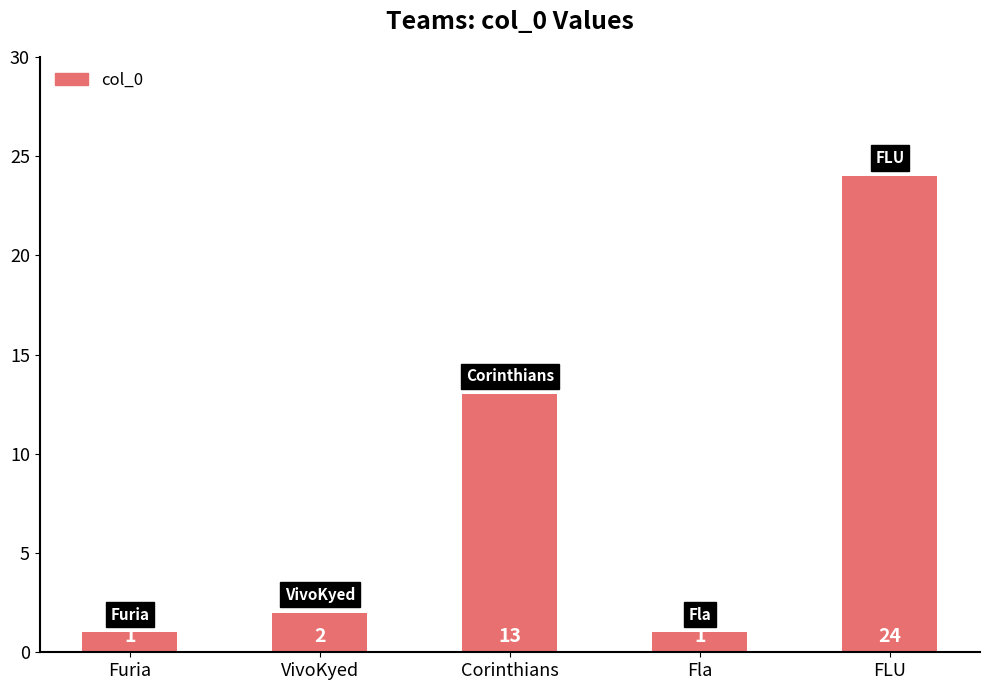

What is the sum of all values?

41